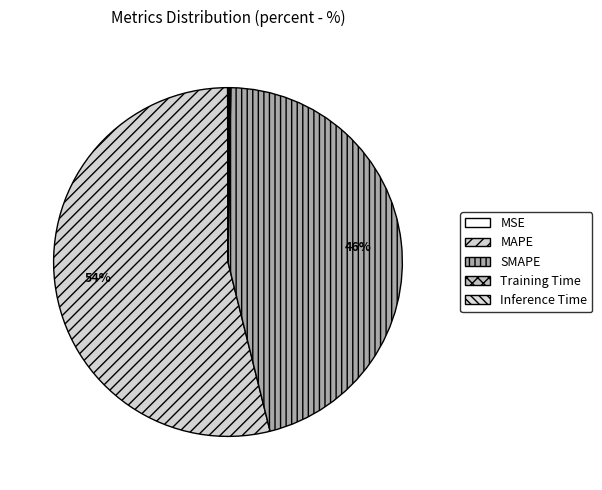

How much of the chart is everything except Inference Time?

99.9%